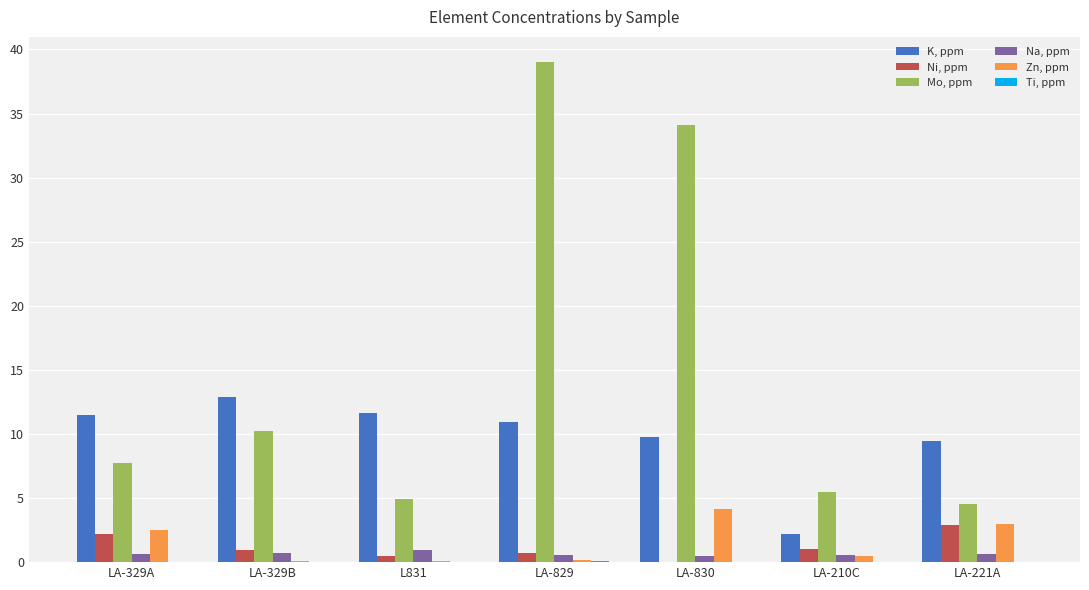

What is the sum of all K, ppm values?

68.3